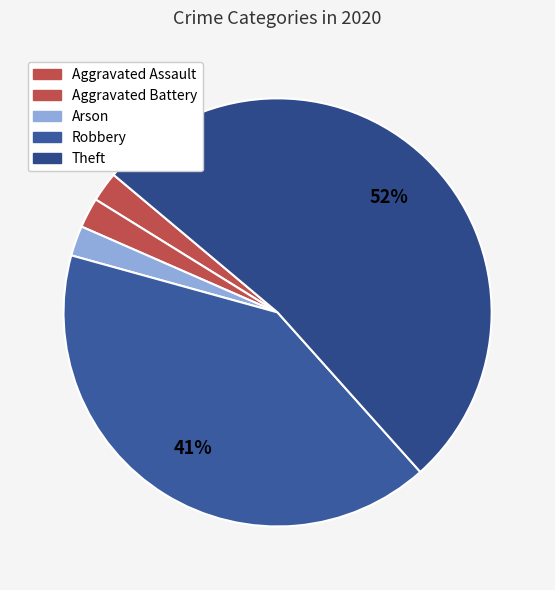

Is there any slice that represents more than half of the pie?

Yes